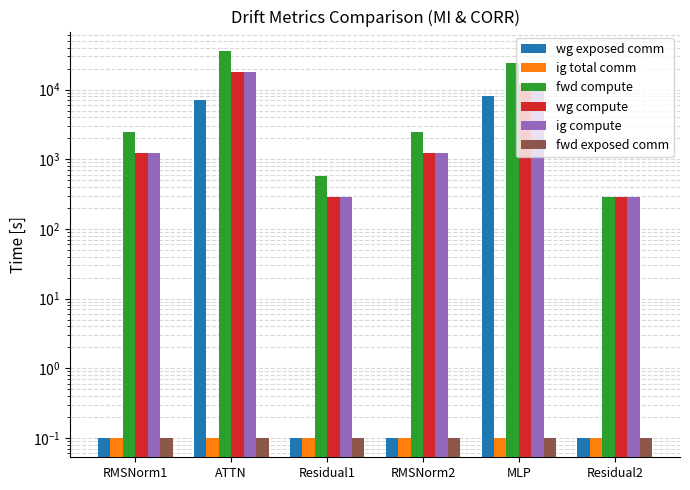

Reading left to right, transcribe all the data shown in this chart.

wg exposed comm: 0.1	7073.7	0.1	0.1	8097.4	0.1
ig total comm: 0.1	0.1	0.1	0.1	0.1	0.1
fwd compute: 2492.7	35919.2	581.8	2492.7	23890.9	290.9
wg compute: 1246.4	17959.6	290.9	1246.4	11945.5	290.9
ig compute: 1246.4	17959.6	290.9	1246.4	11945.5	290.9
fwd exposed comm: 0.1	0.1	0.1	0.1	0.1	0.1